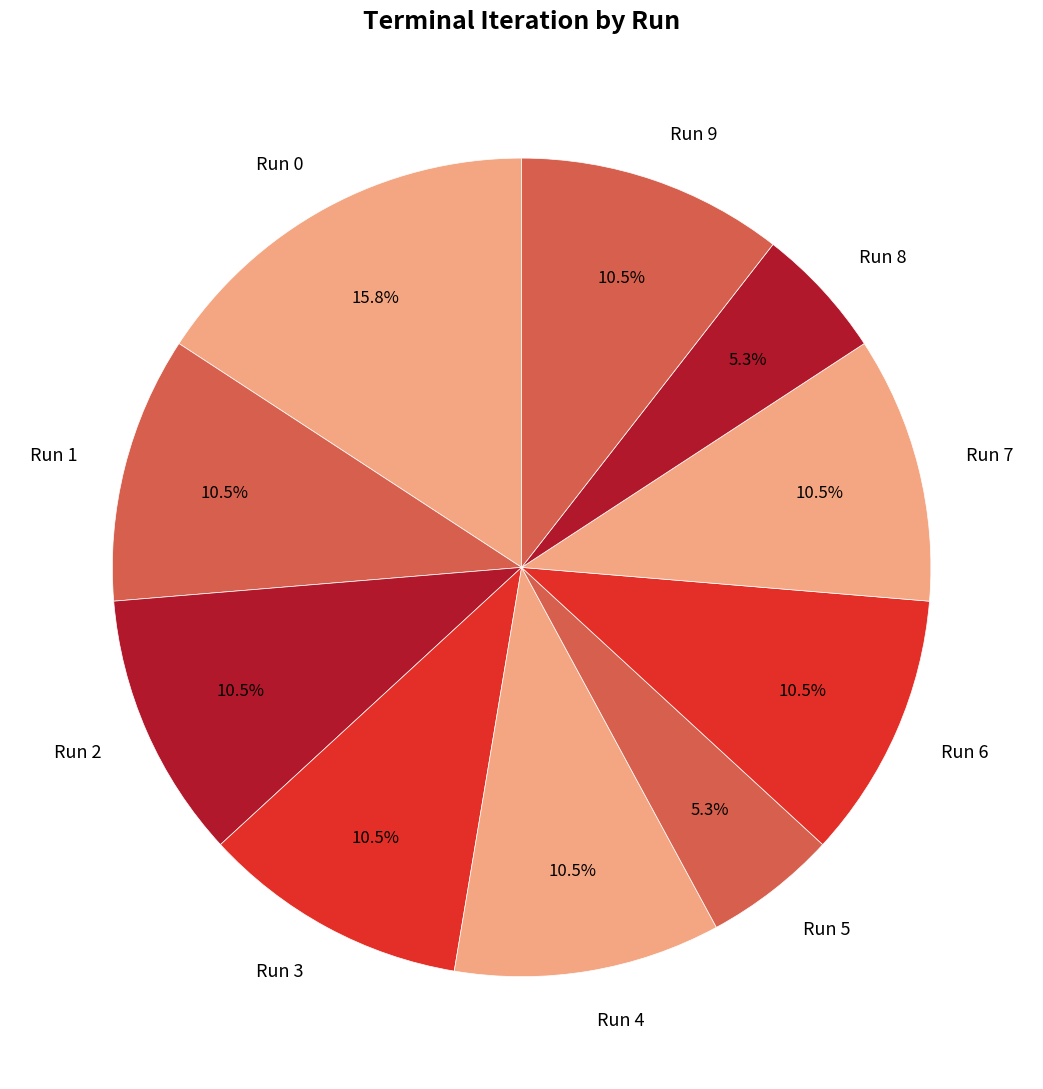

Is it true that Run 2 is 22% of the pie?

False